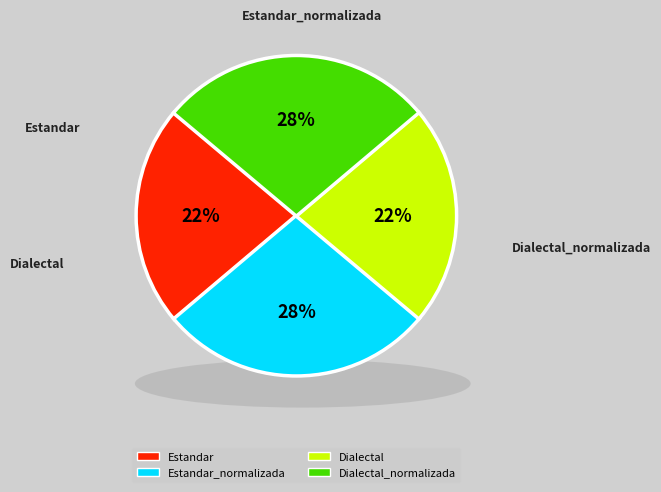

To the nearest percent, what is the combined percentage of Dialectal_normalizada and Estandar_normalizada?

55%